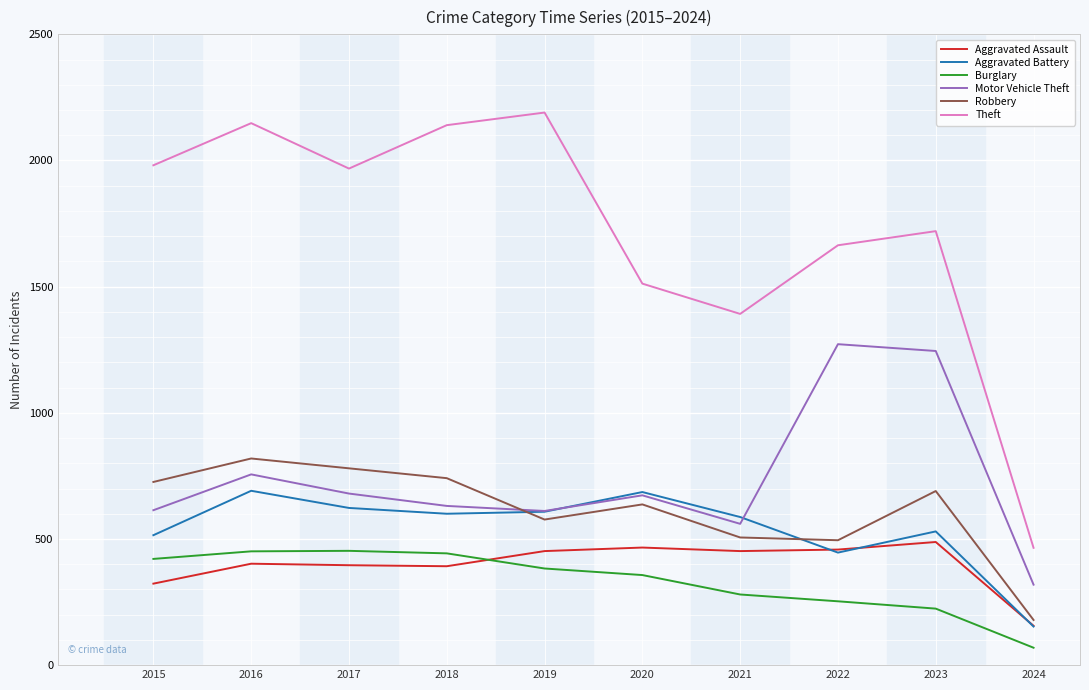

The value of Motor Vehicle Theft at 2016 is 756. True or false?

True